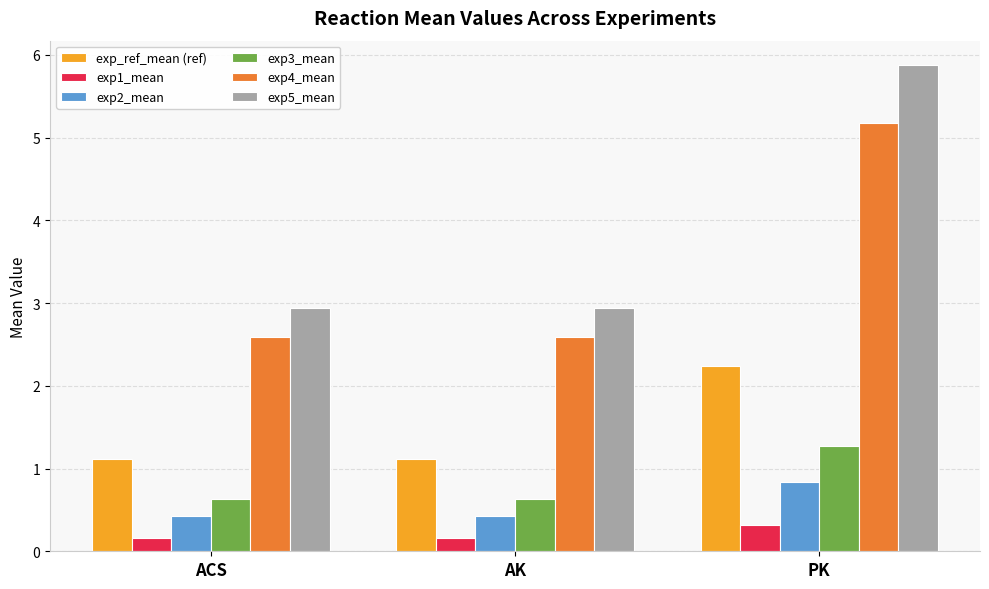

Which series has the widest spread of values?

exp5_mean